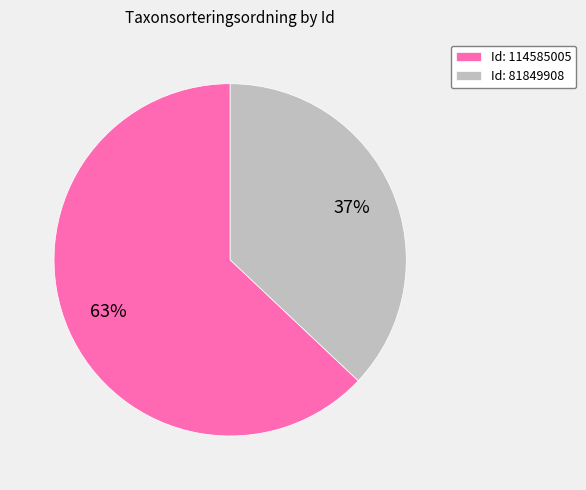

How many segments does this pie chart have?

2